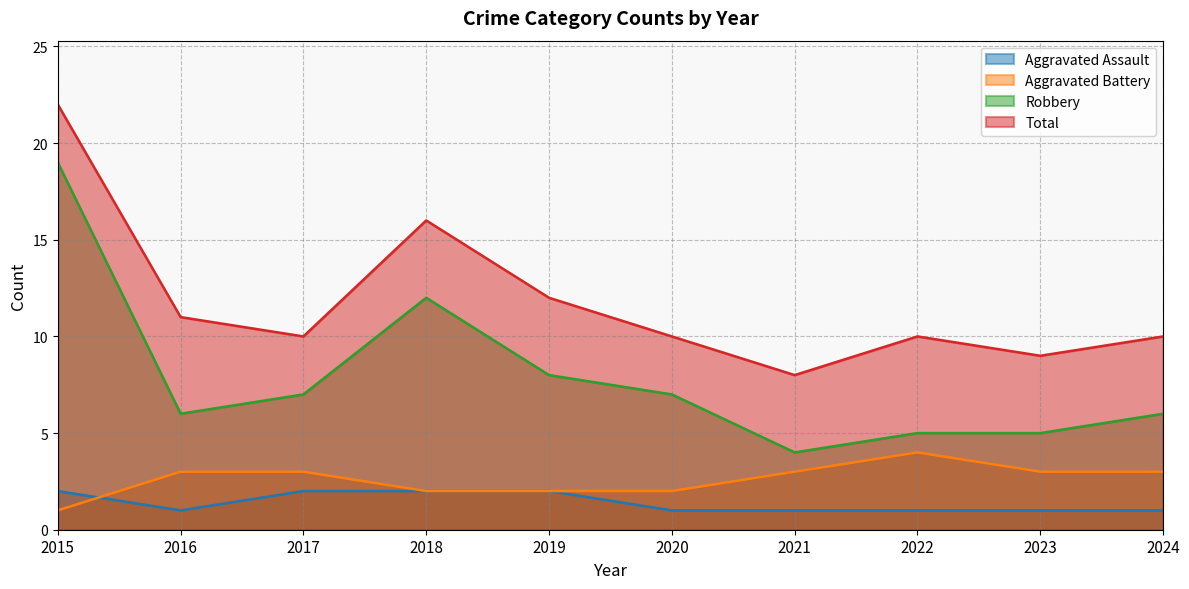

What is the difference between the maximum and minimum values in the Aggravated Battery series?

3